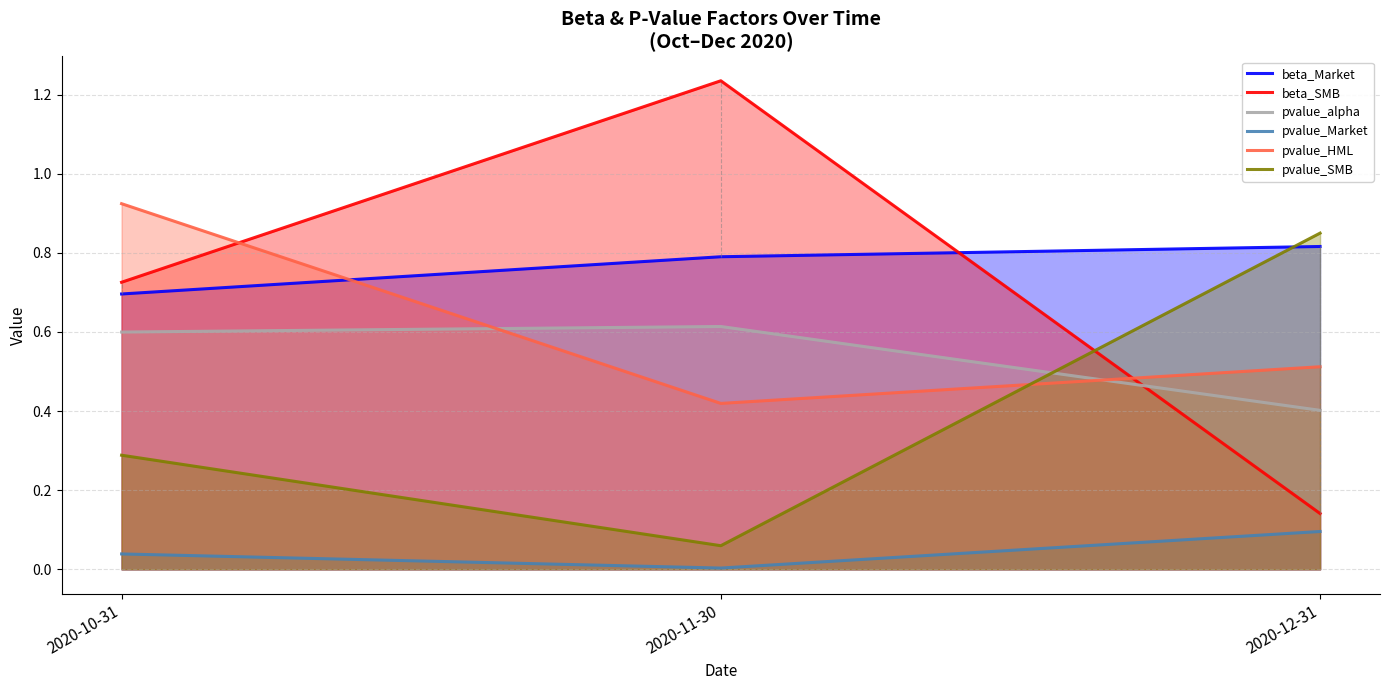

Rank the series by their maximum value, from highest to lowest.

beta_SMB, pvalue_HML, pvalue_SMB, beta_Market, pvalue_alpha, pvalue_Market